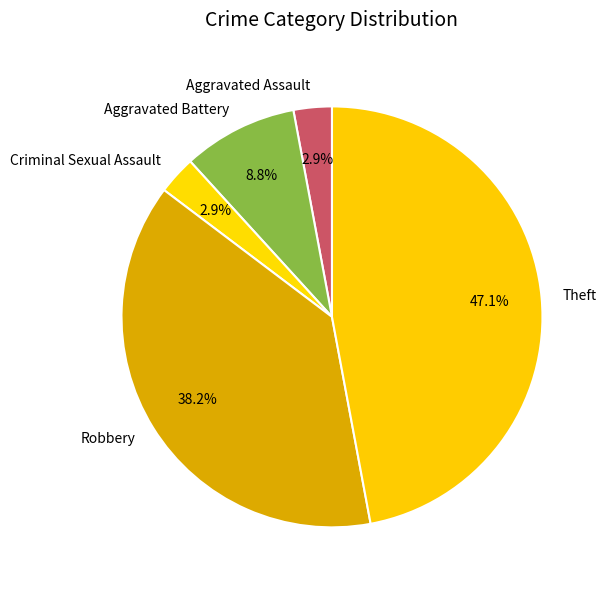

Is the sum of Theft and Aggravated Battery greater than half?

Yes